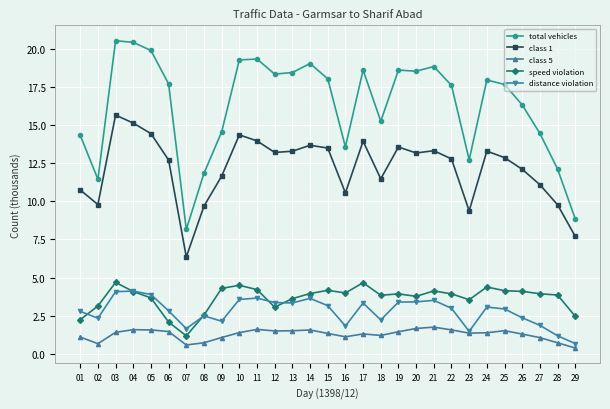

At which category is the sum across all series the highest?

03